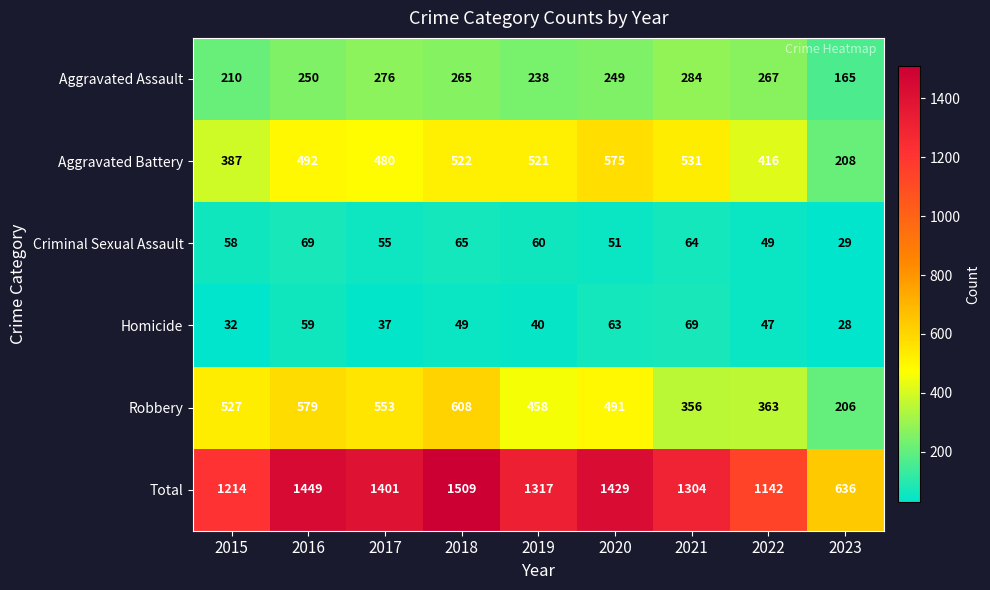

True or false: Robbery has a value of 492 at 2021.

False